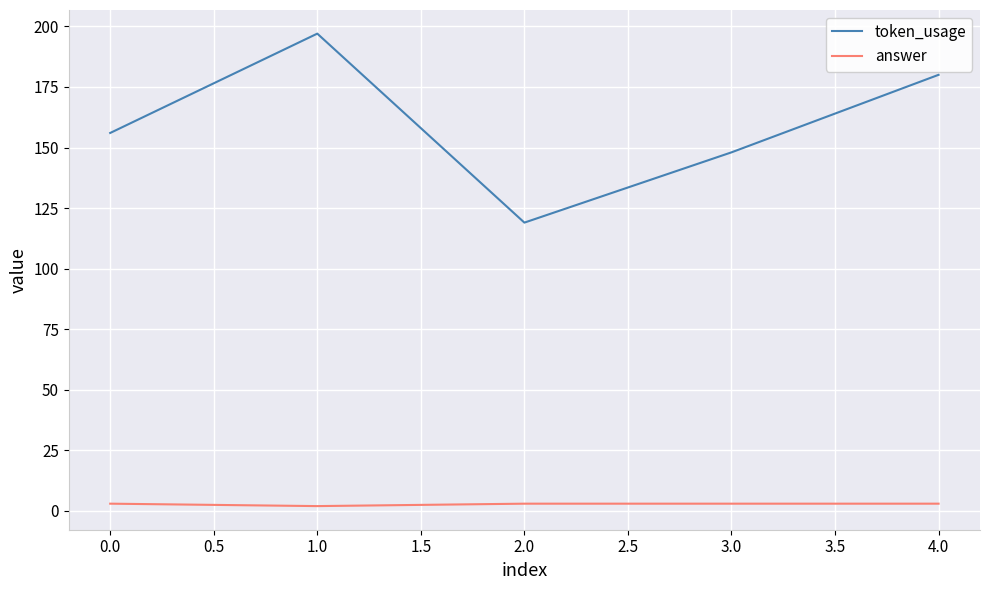

How many lines are shown in the chart?

2